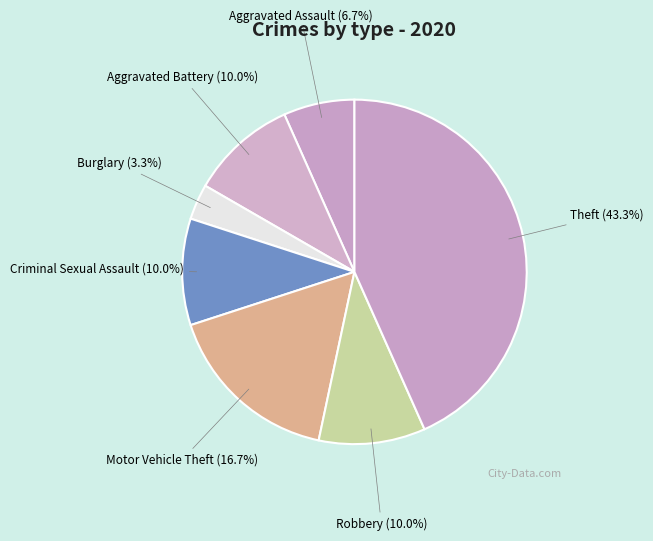

Is it true that Aggravated Battery is 10% of the pie?

True